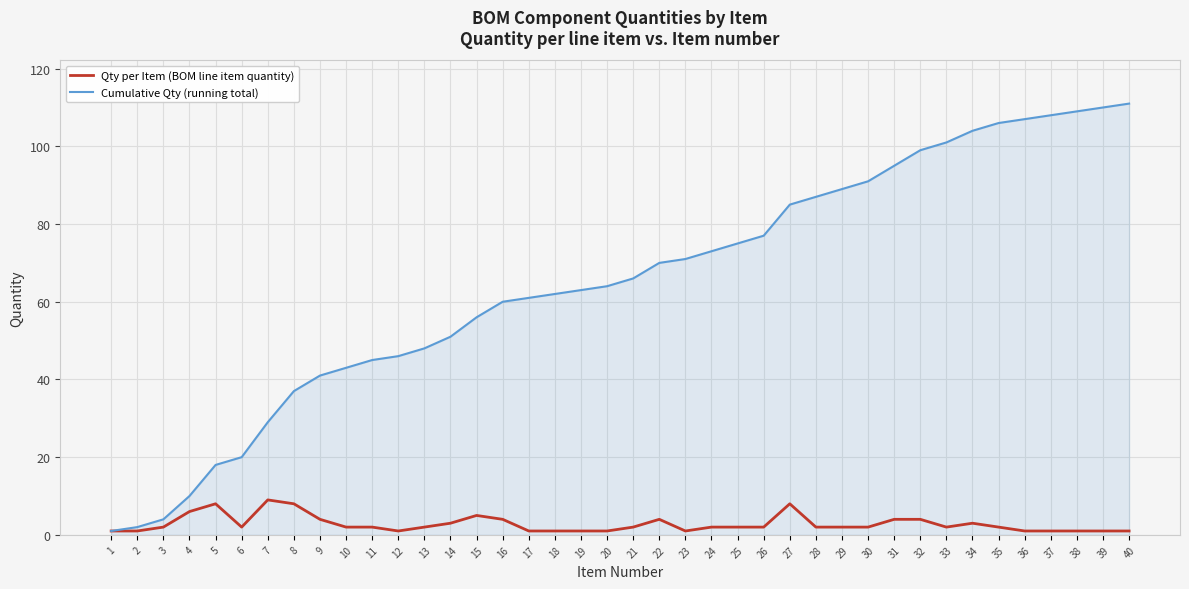

List the series in order of their overall mean, lowest first.

Qty per Item (BOM line item quantity), Cumulative Qty (running total)